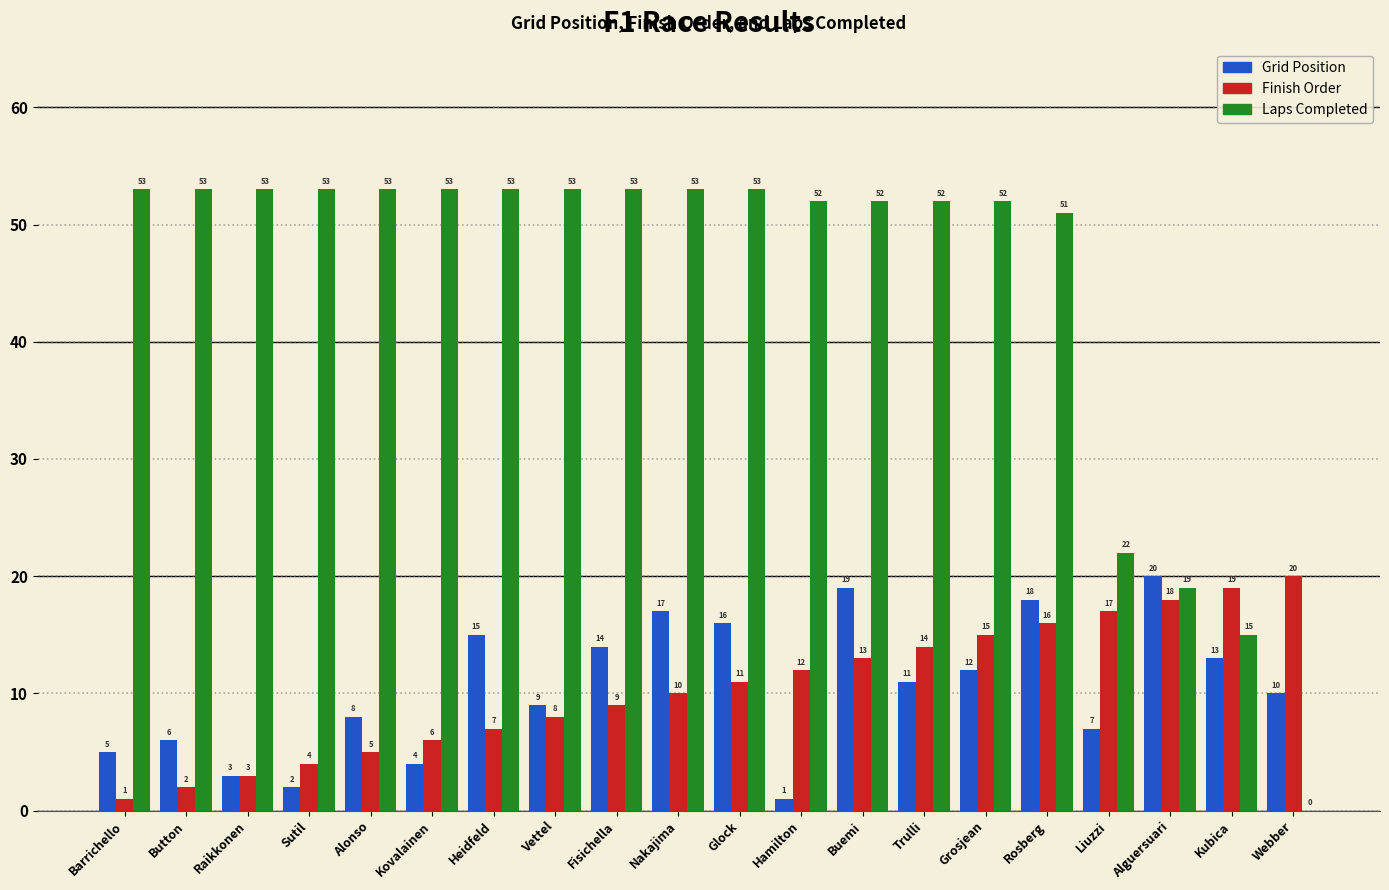

Are the bars horizontal?

No